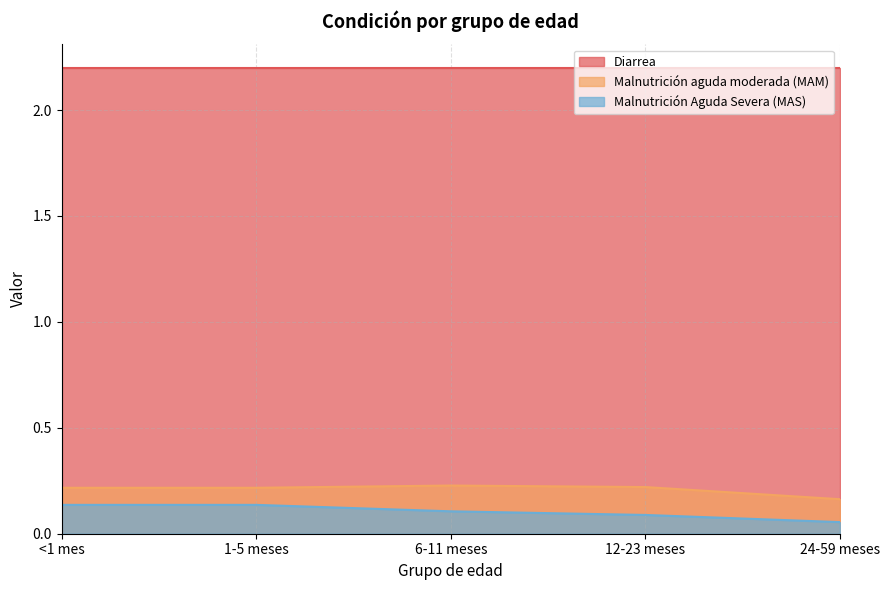

What is the sum of the Malnutrición Aguda Severa (MAS) values at 6-11 meses and <1 mes?

0.2